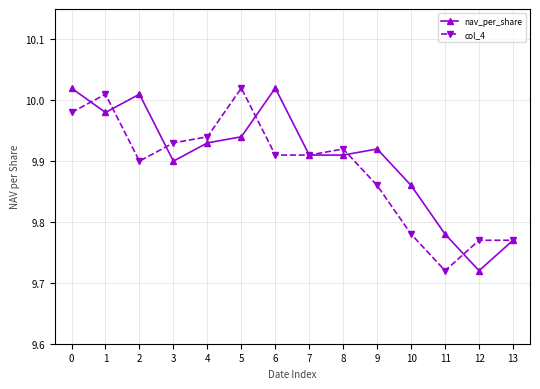

True or false: col_4 has more than 0 points higher than both neighbors.

True